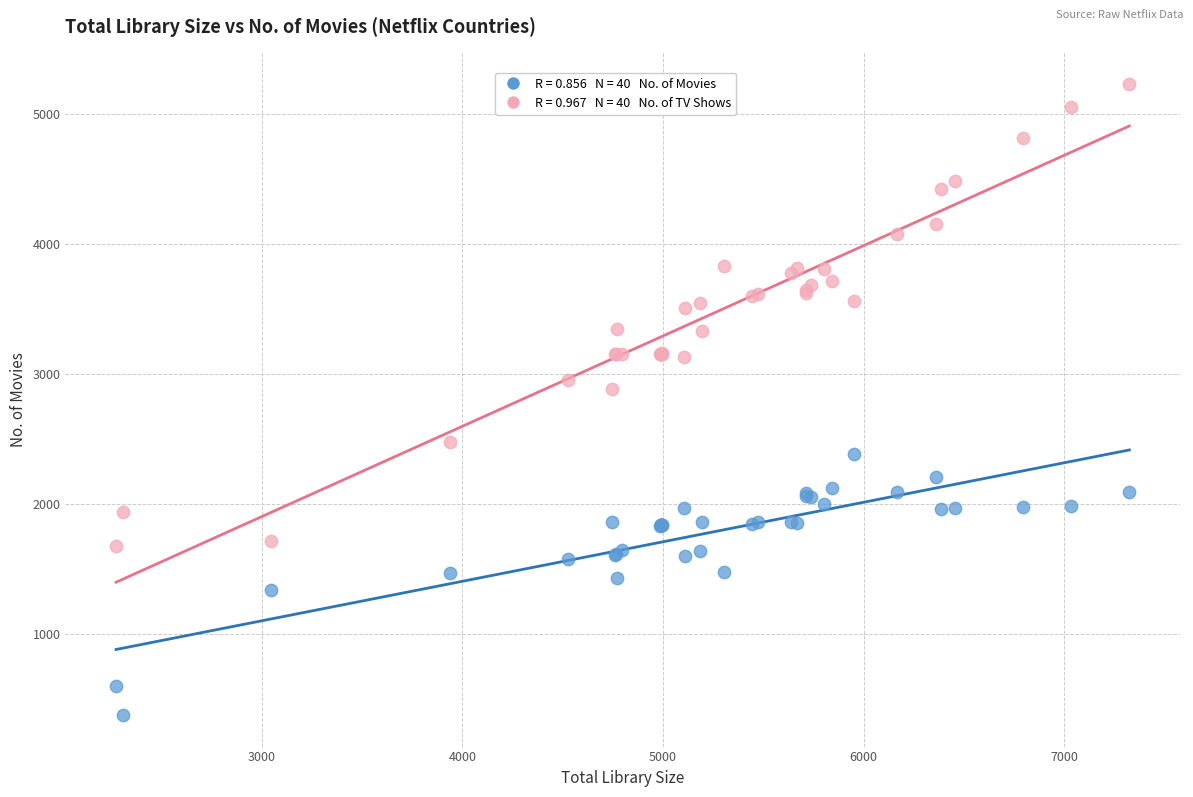

Across all series, what Y value is closest to 2803?

2883